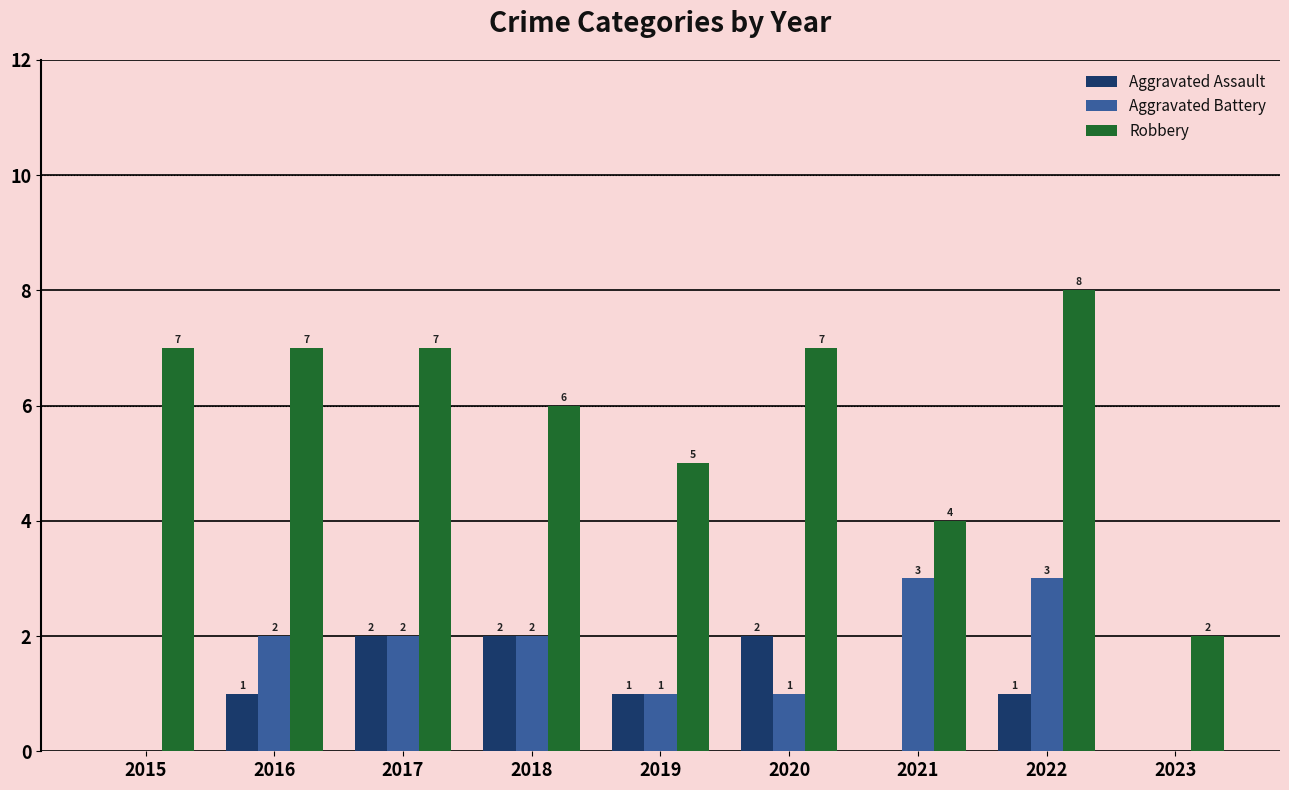

The value of Robbery at 2019 is 5. True or false?

True